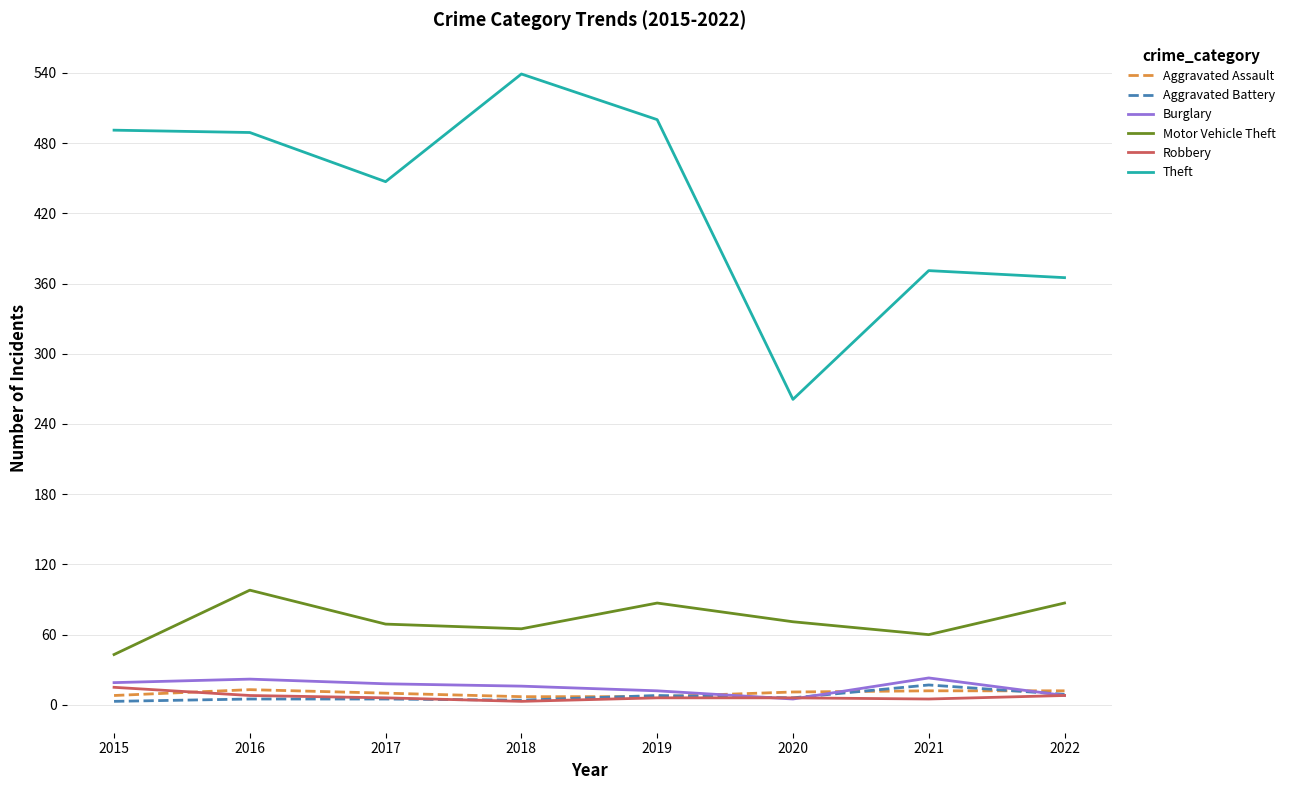

True or false: Motor Vehicle Theft has a value of 43 at 2015.

True